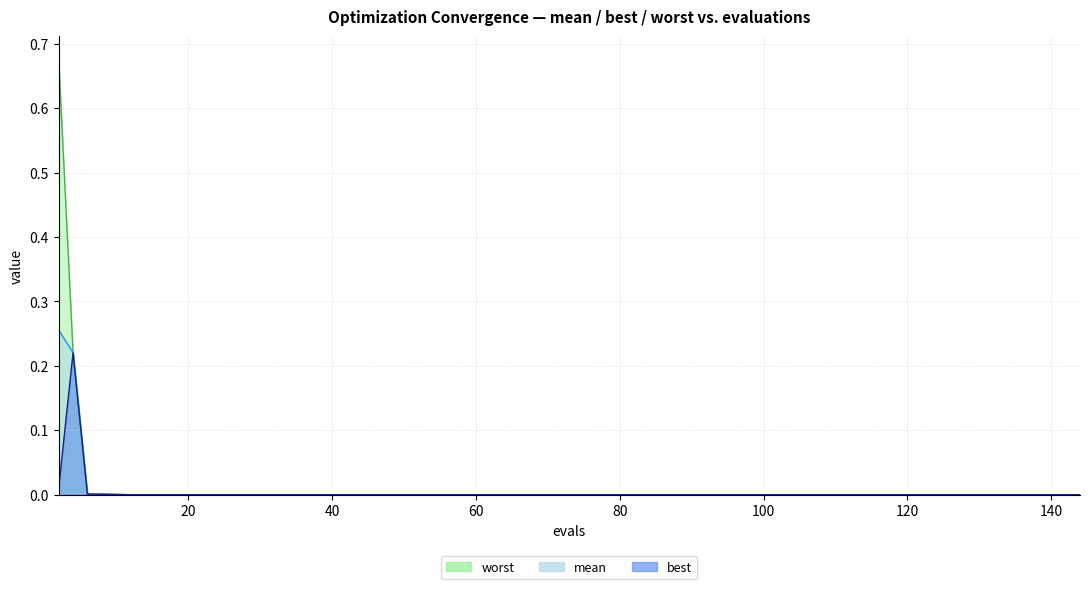

True or false: best has more than 1 points higher than both neighbors.

False